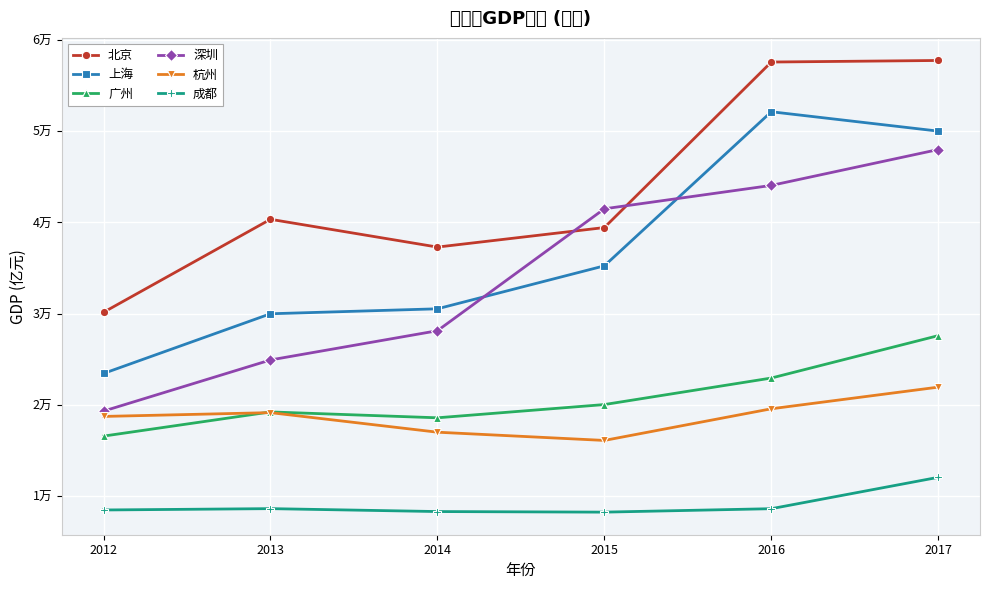

Which series has the largest range (max minus min)?

上海